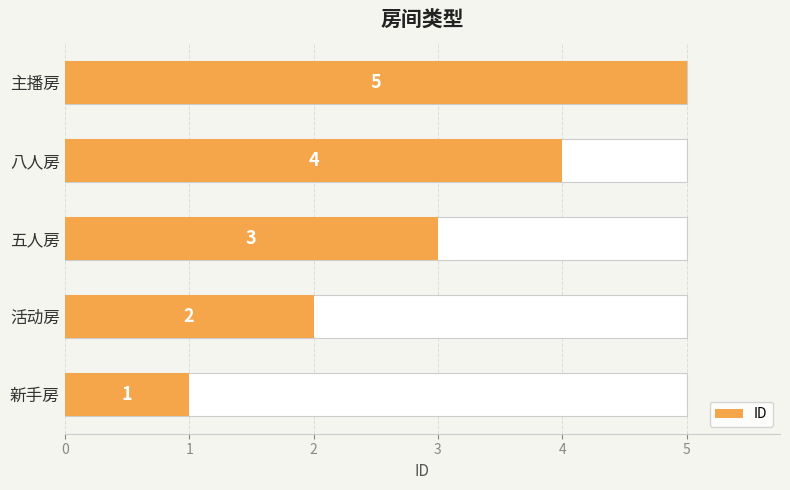

Reading left to right, transcribe all the data shown in this chart.

1	2	3	4	5